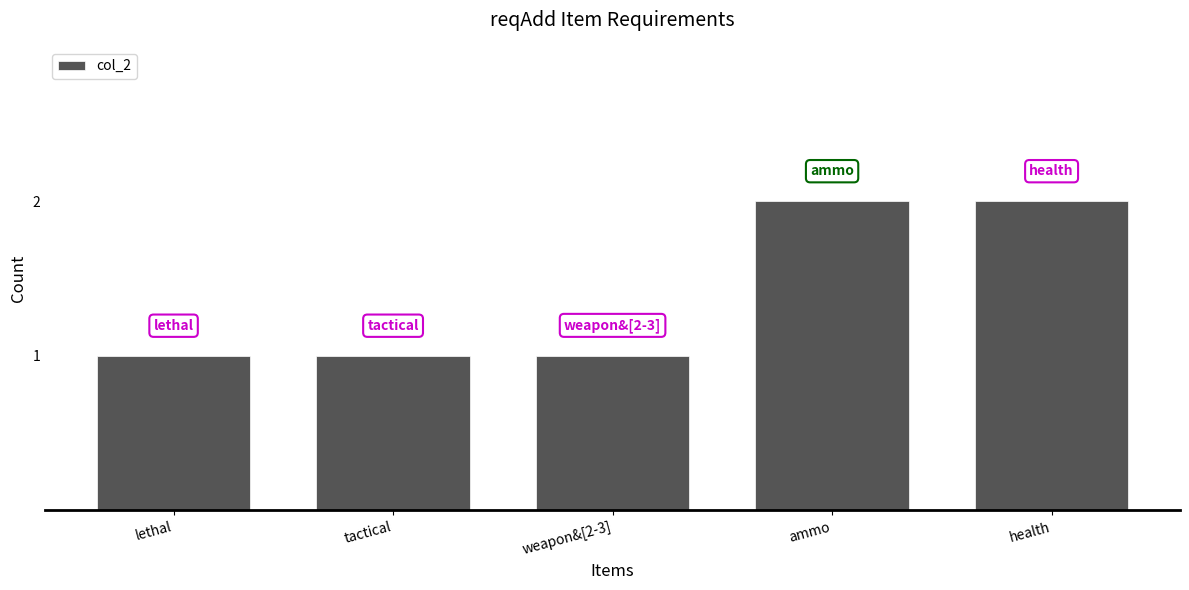

What is the sum of the values at health and ammo?

4